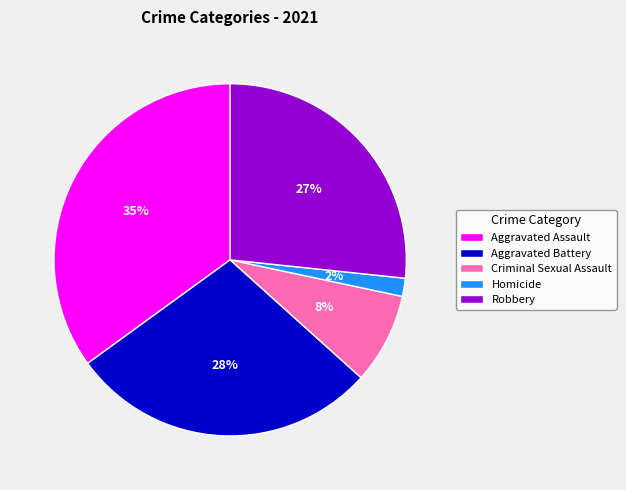

To the nearest percent, what is the average slice percentage?

20%